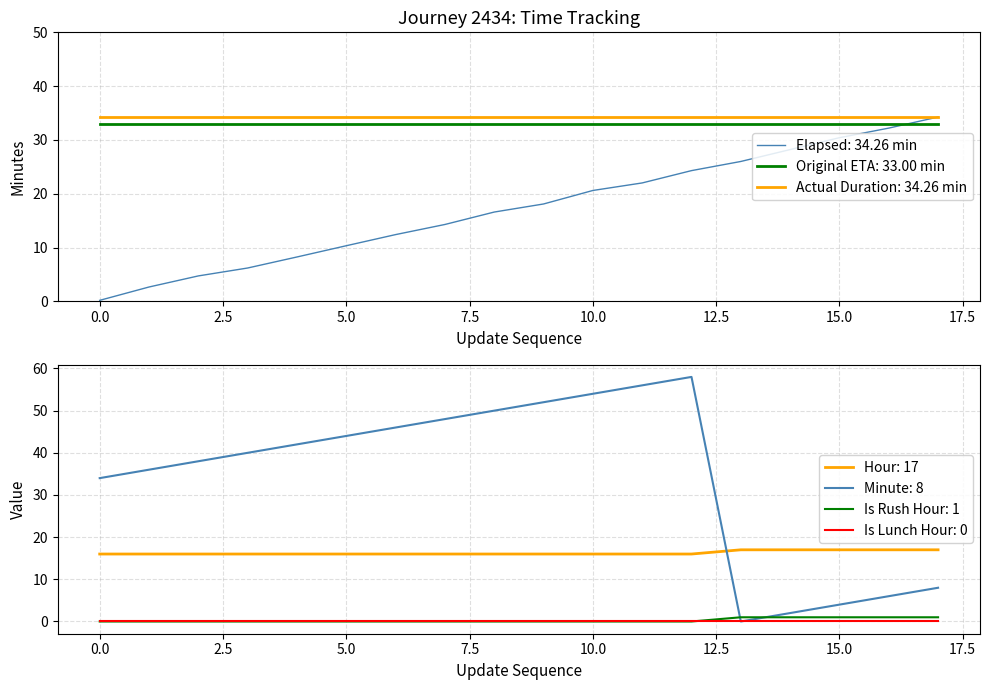

At which label does elapsed_minutes reach its peak?

17